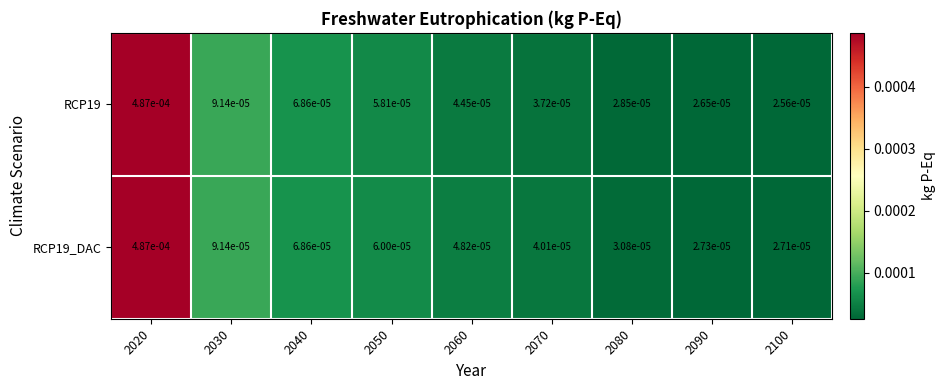

How many categories are shown in the chart?

9